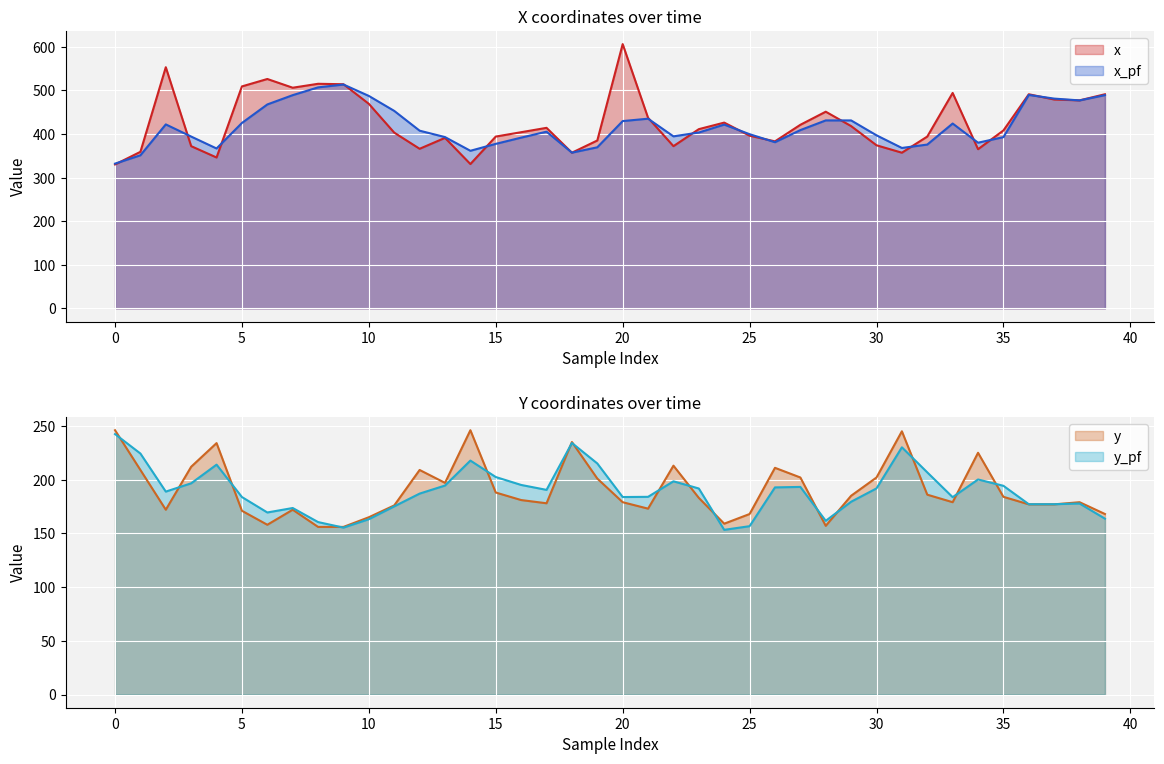

How many data points in y_pf are less than 190?

20